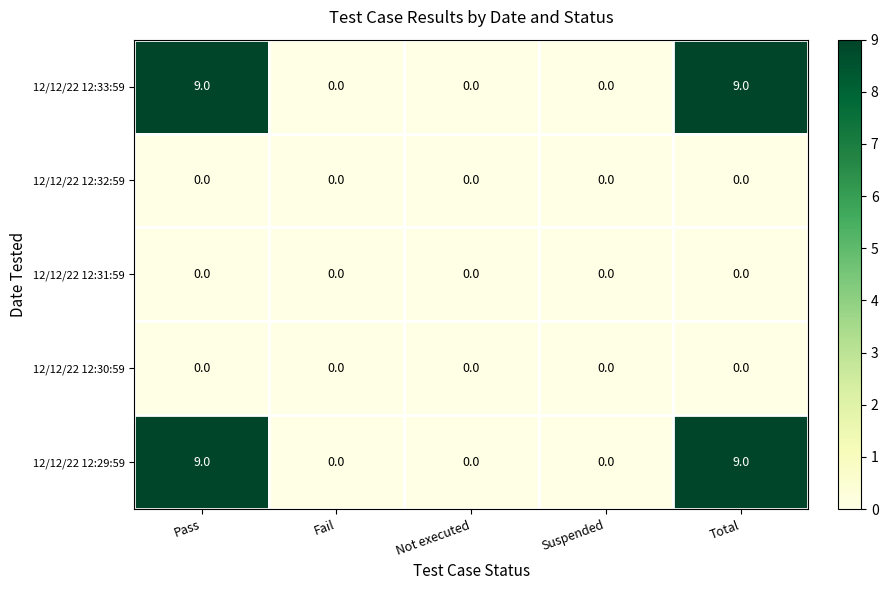

What is the average value of the 12/12/22 12:29:59 series?

4